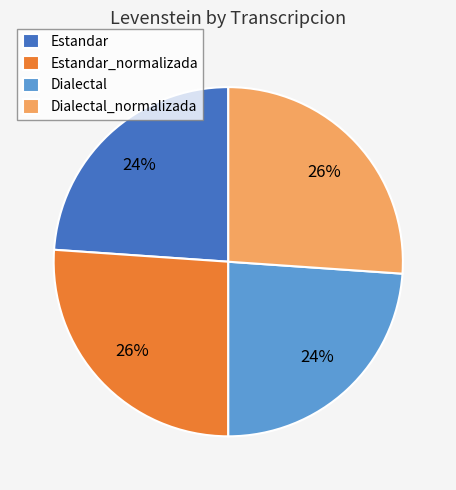

What percentage is the Dialectal slice, to the nearest percent?

24%